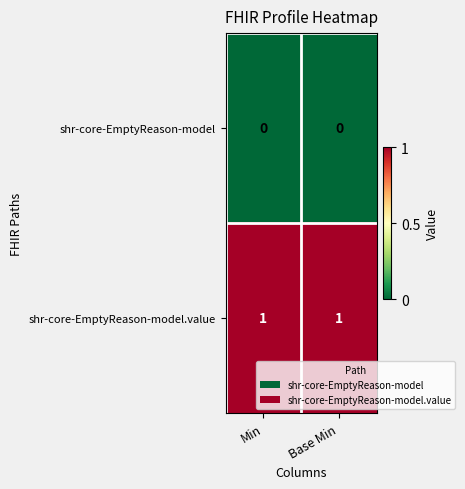

Reading right to left, what are all the values shown in this chart?

shr-core-EmptyReason-model: Base Min=0	Min=0
shr-core-EmptyReason-model.value: Base Min=1	Min=1